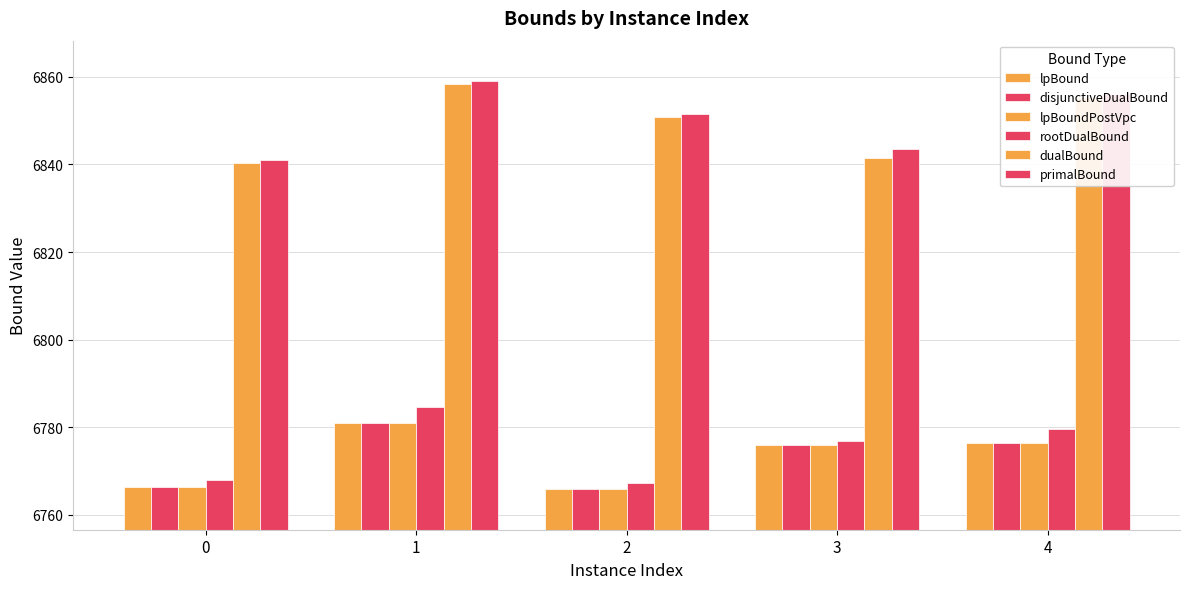

How many distinct data groups are displayed?

6